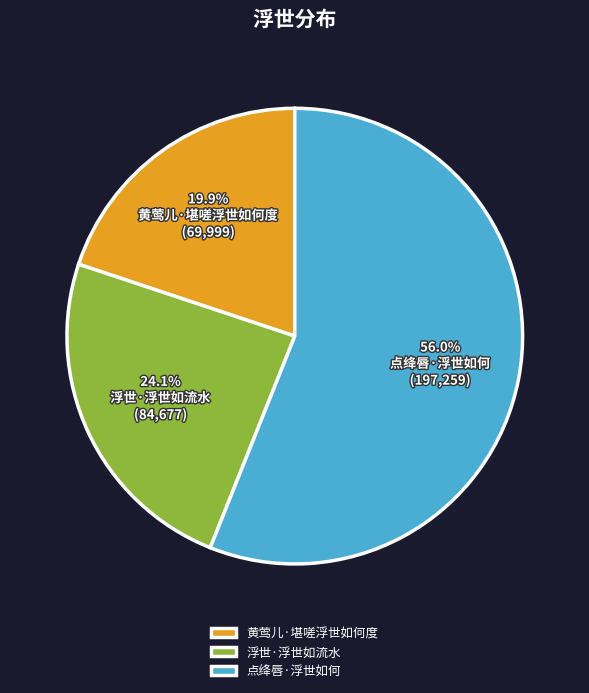

Count the number of slices in the pie.

3